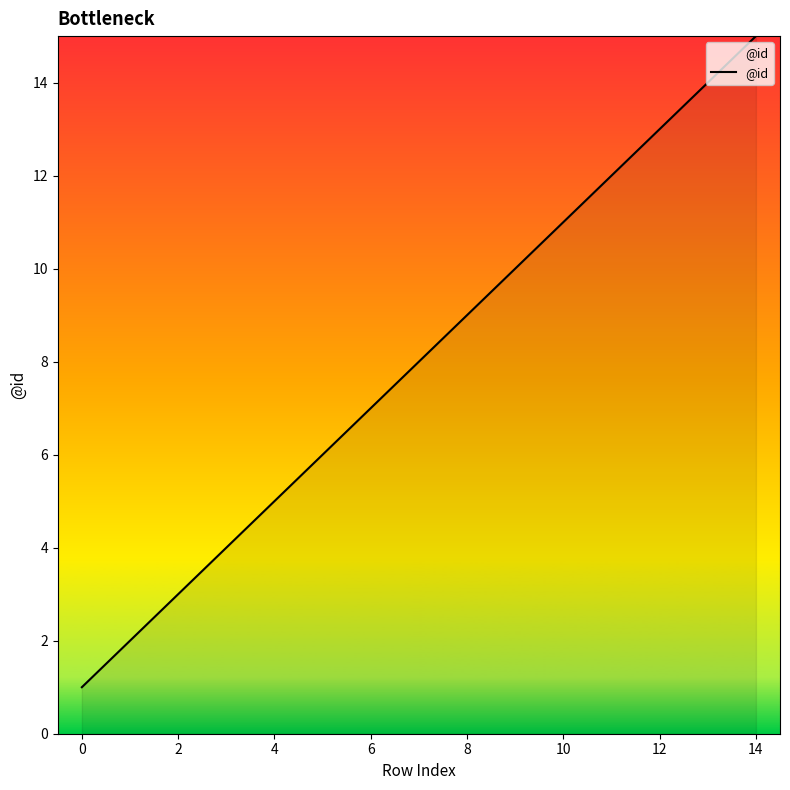

What is the maximum value shown in the chart?

15